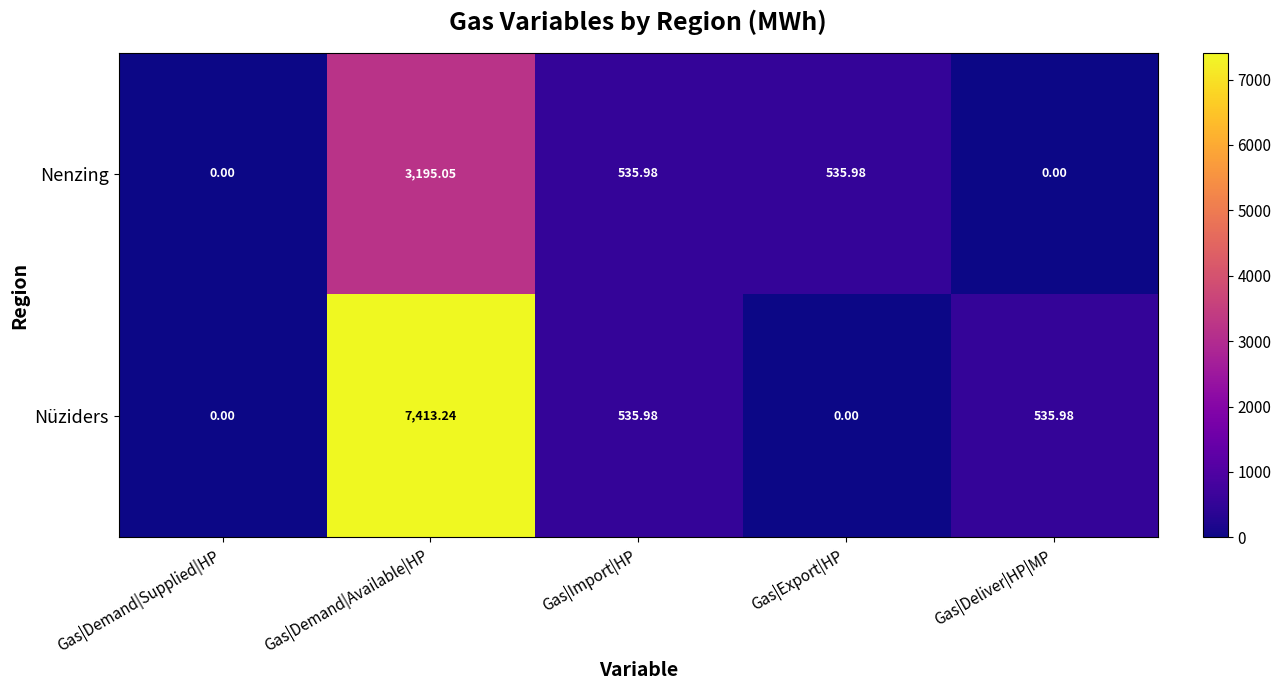

Which series has the widest spread of values?

Nüziders